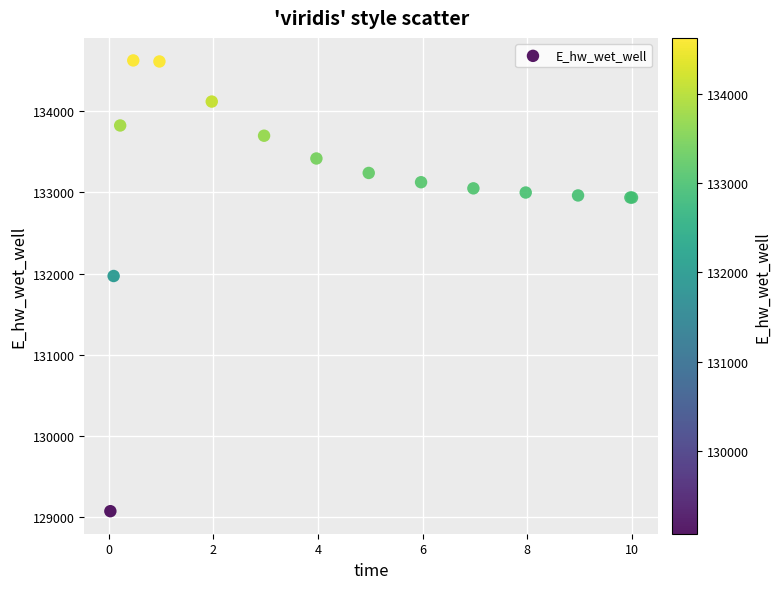

What Y value in the scatter plot is closest to 131849?

131969.9